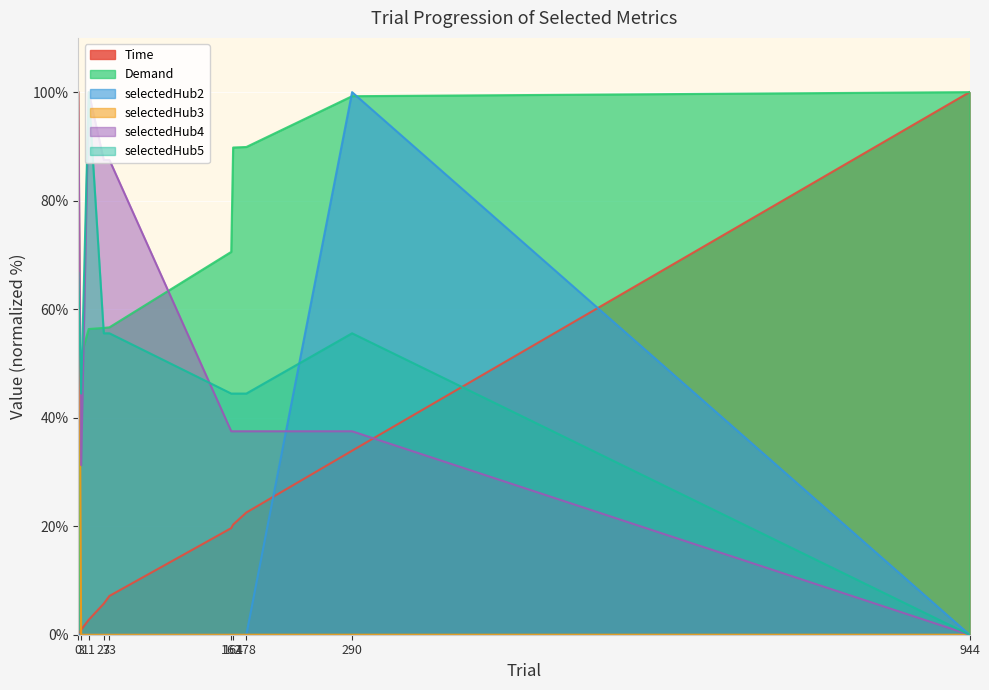

What is the total value across all series at 27?

205.3